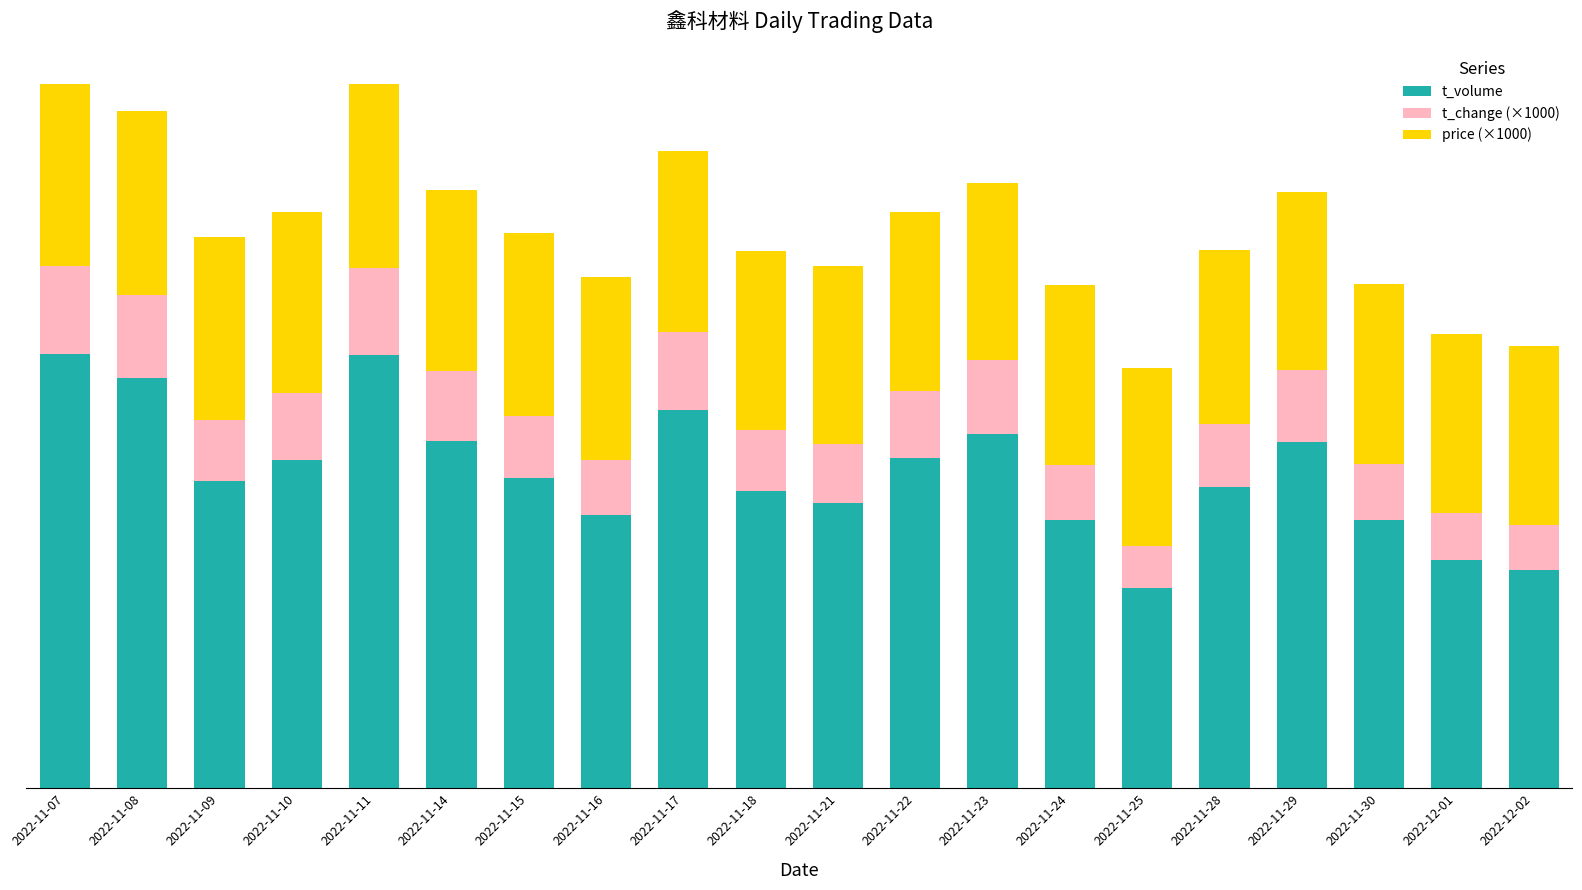

Between 2022-11-22 and 2022-11-25, which series saw the biggest shift?

t_volume